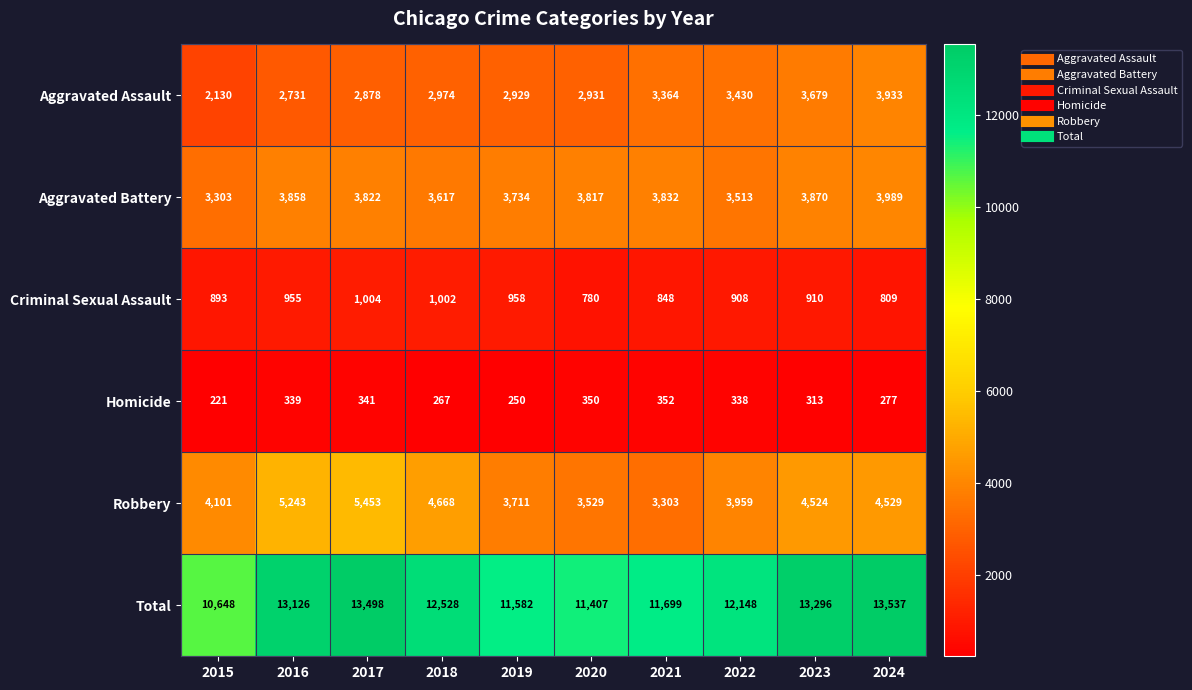

Which series changed the most between 2021 and 2024?

Total